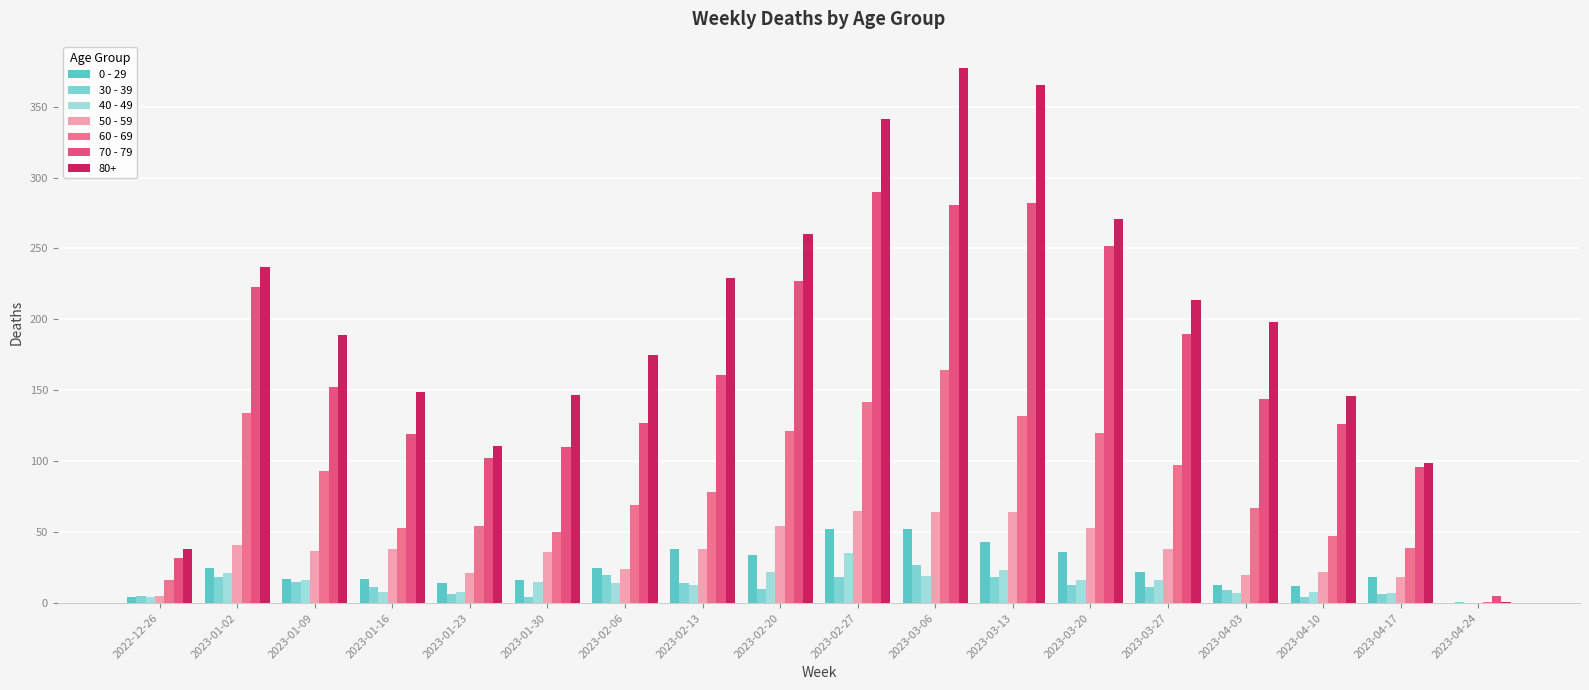

What is the lowest value of the 60 - 69 series?

1